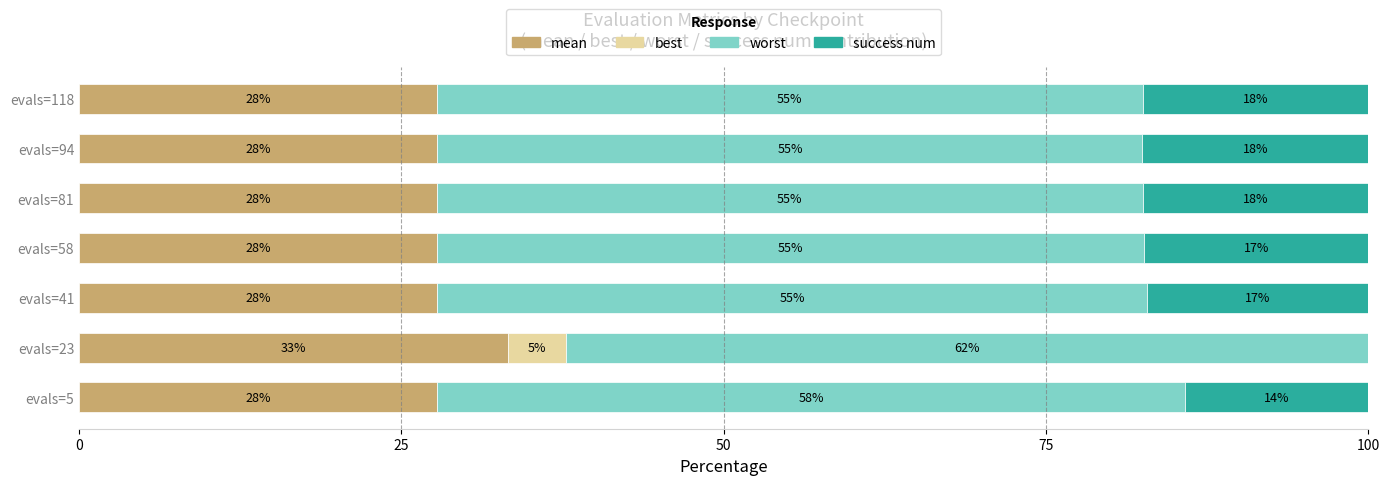

What are all the series names shown in the legend?

mean, best, worst, success num